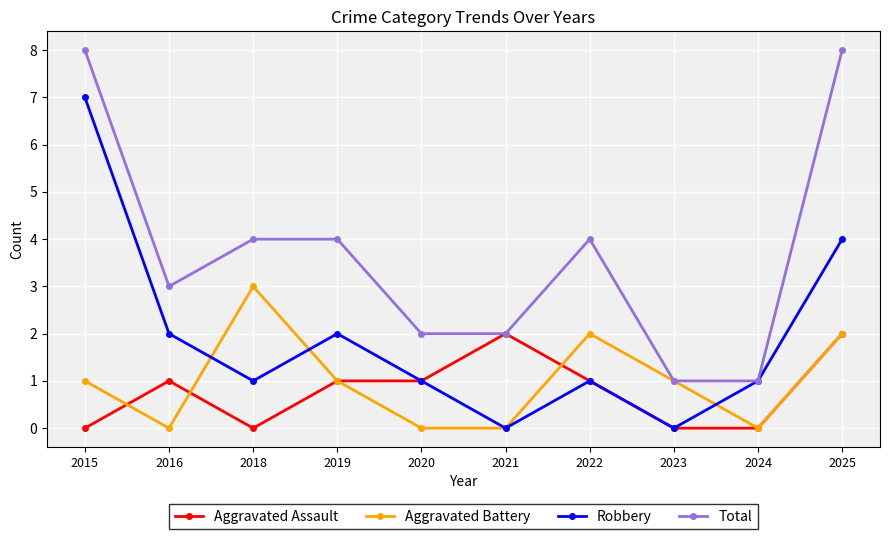

Reading left to right, what are all the values shown in this chart?

Aggravated Assault: 0	1	0	1	1	2	1	0	0	2
Aggravated Battery: 1	0	3	1	0	0	2	1	0	2
Robbery: 7	2	1	2	1	0	1	0	1	4
Total: 8	3	4	4	2	2	4	1	1	8